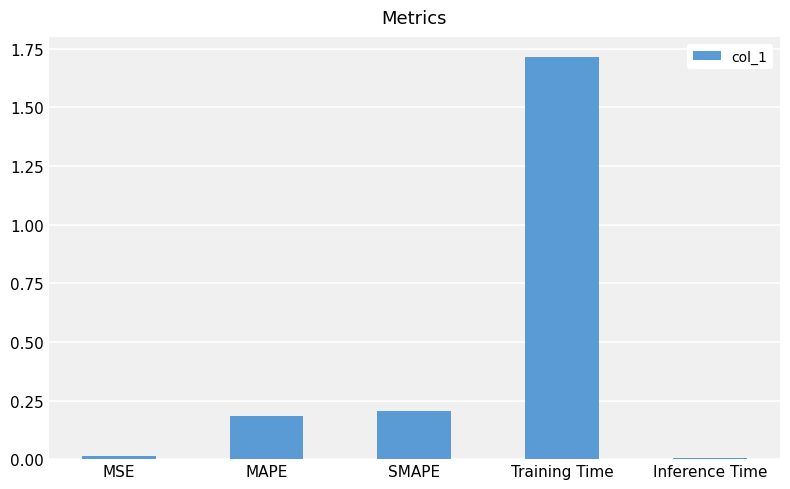

True or false: the data shows 0.2 at SMAPE.

True